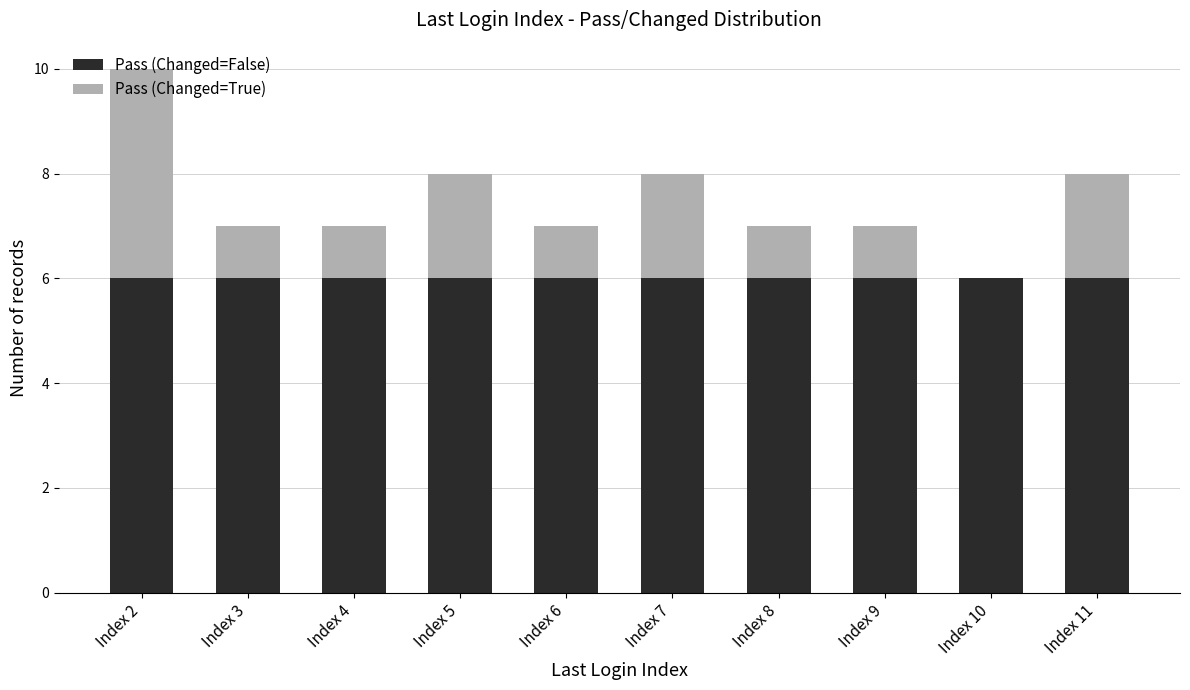

The Pass (Changed=False) series shows 8 at Index 2. True or false?

False